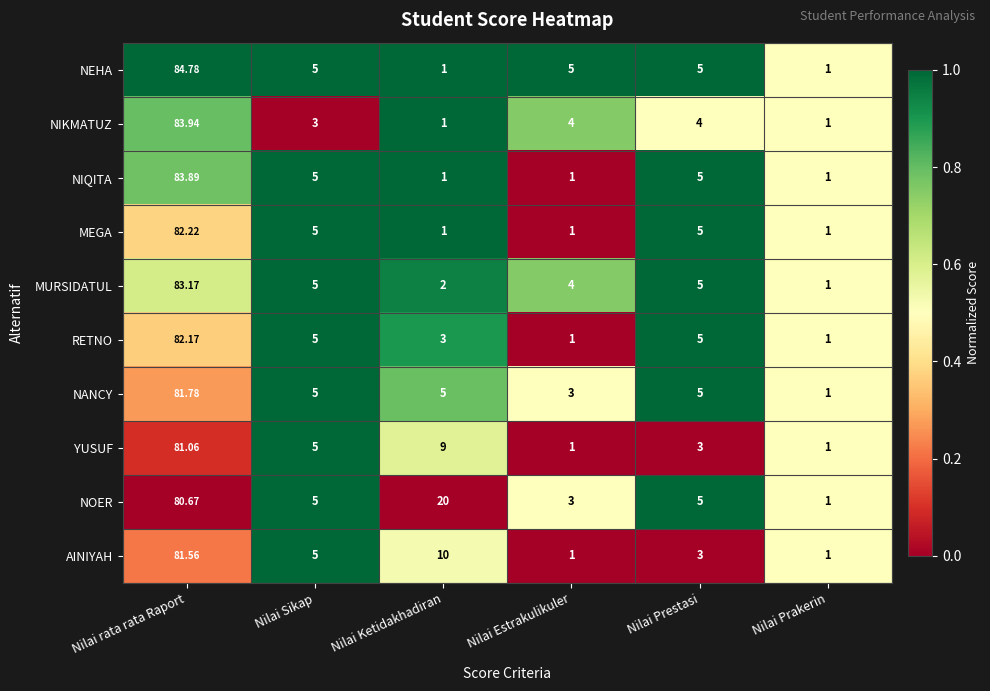

Rank the series at Nilai rata rata Raport from lowest to highest value.

NOER, YUSUF, AINIYAH, NANCY, RETNO, MEGA, MURSIDATUL, NIQITA, NIKMATUZ, NEHA